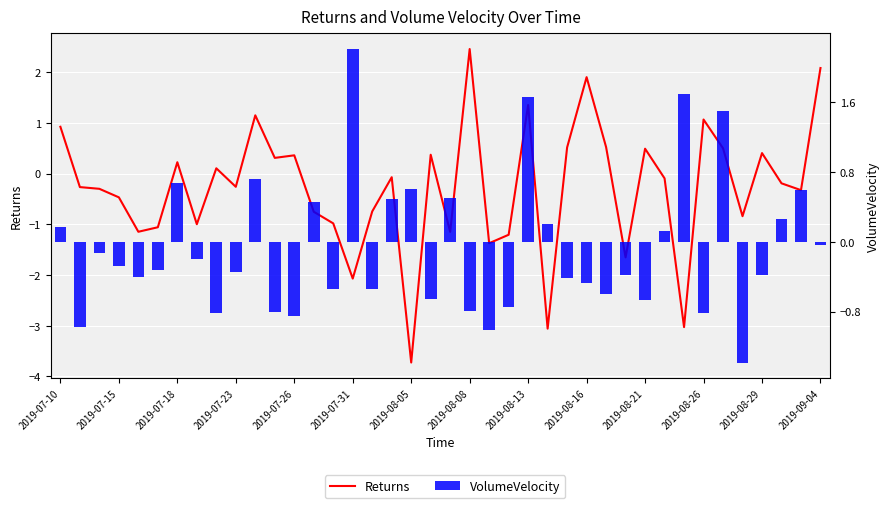

Which has a higher value, 32 or 26?

26